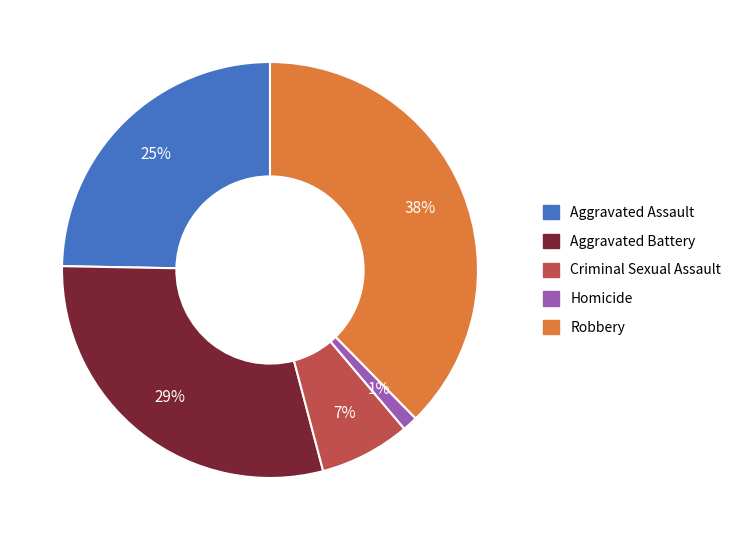

To the nearest percent, what is the average slice percentage?

20%